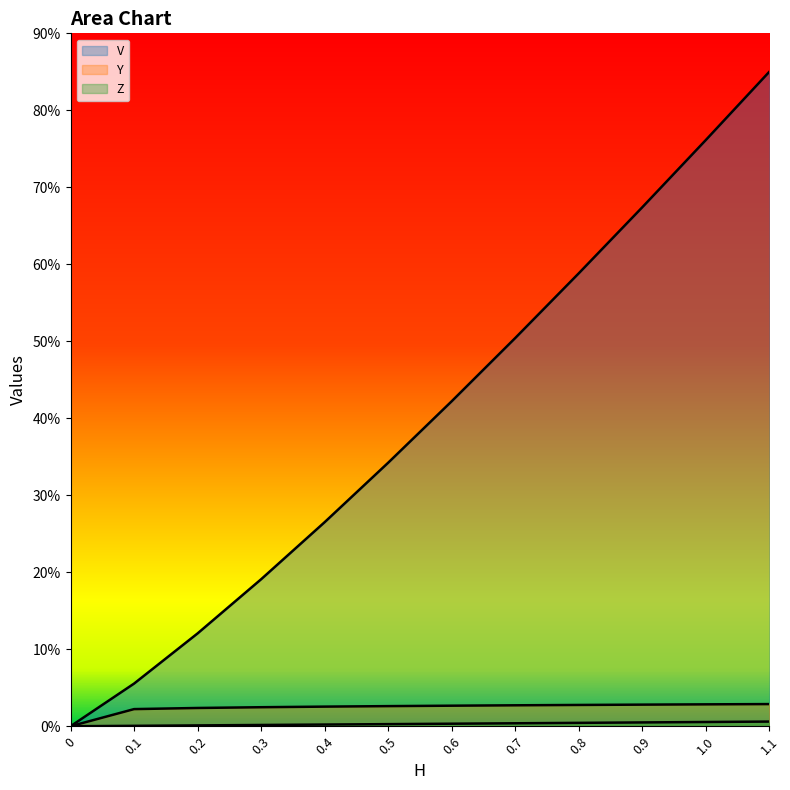

What is the difference between the highest and lowest values at 1.1?

84.4